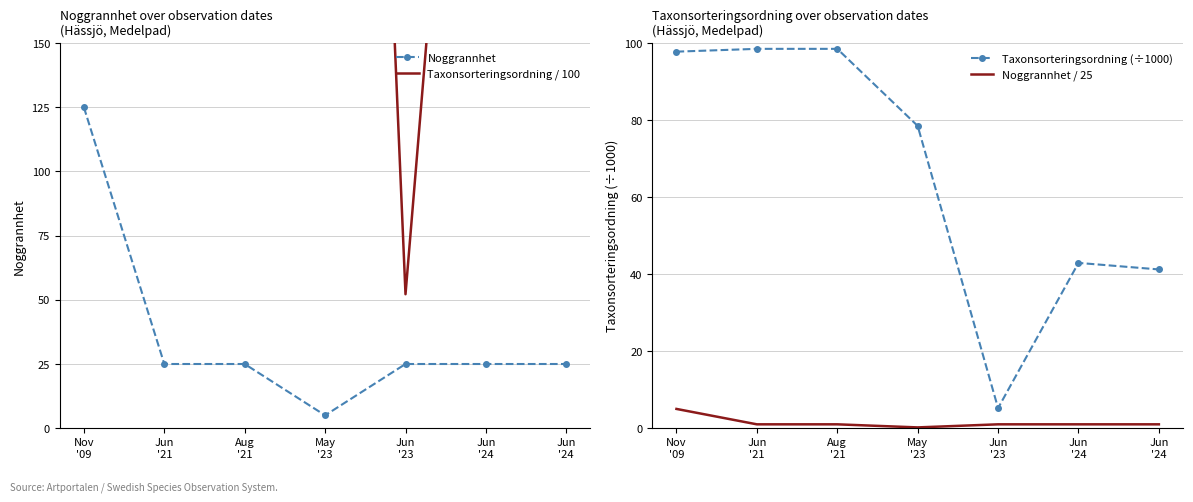

Between Jun
'21 and Jun
'24, which series saw the biggest shift?

Taxonsorteringsordning / 100